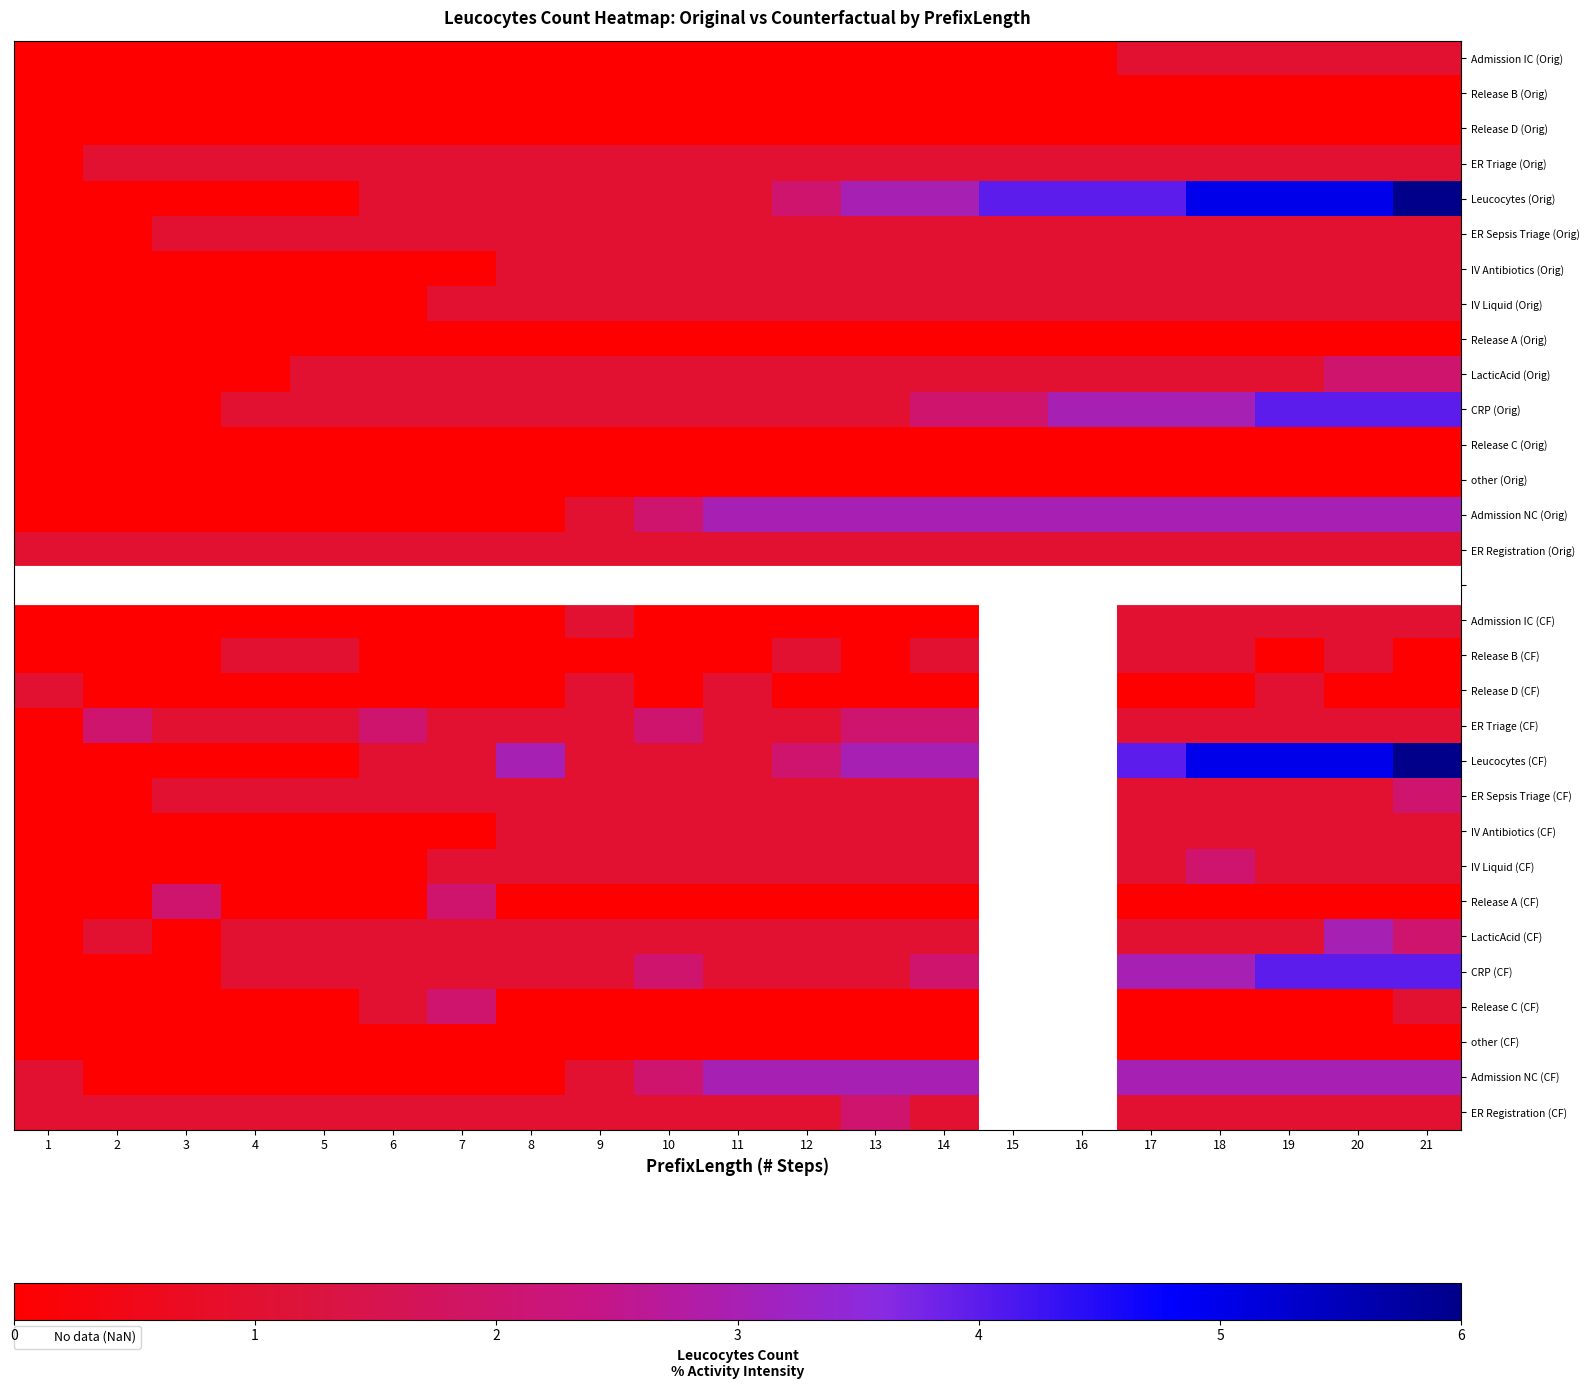

Is the value of Release B (Orig) at 3 greater than the value of ER Sepsis Triage (Orig) at 4?

No